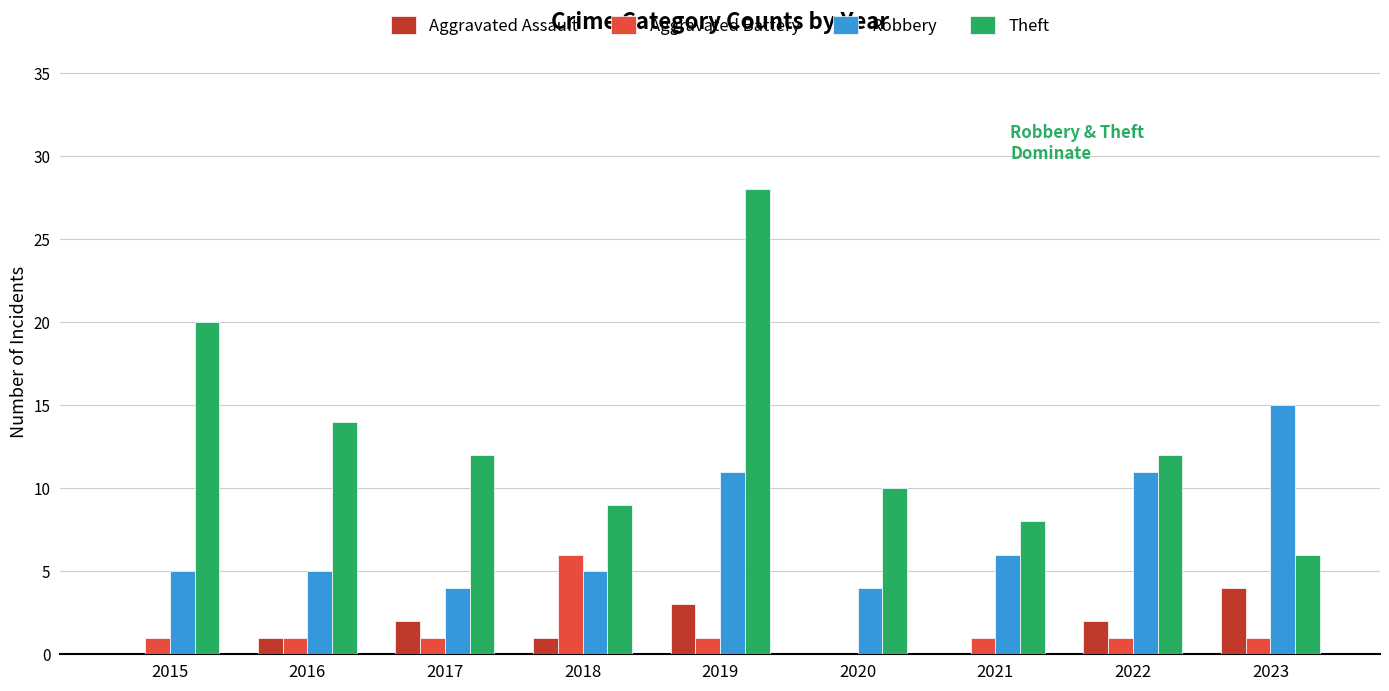

Is the value of Theft at 2017 greater than the value of Robbery at 2020?

Yes